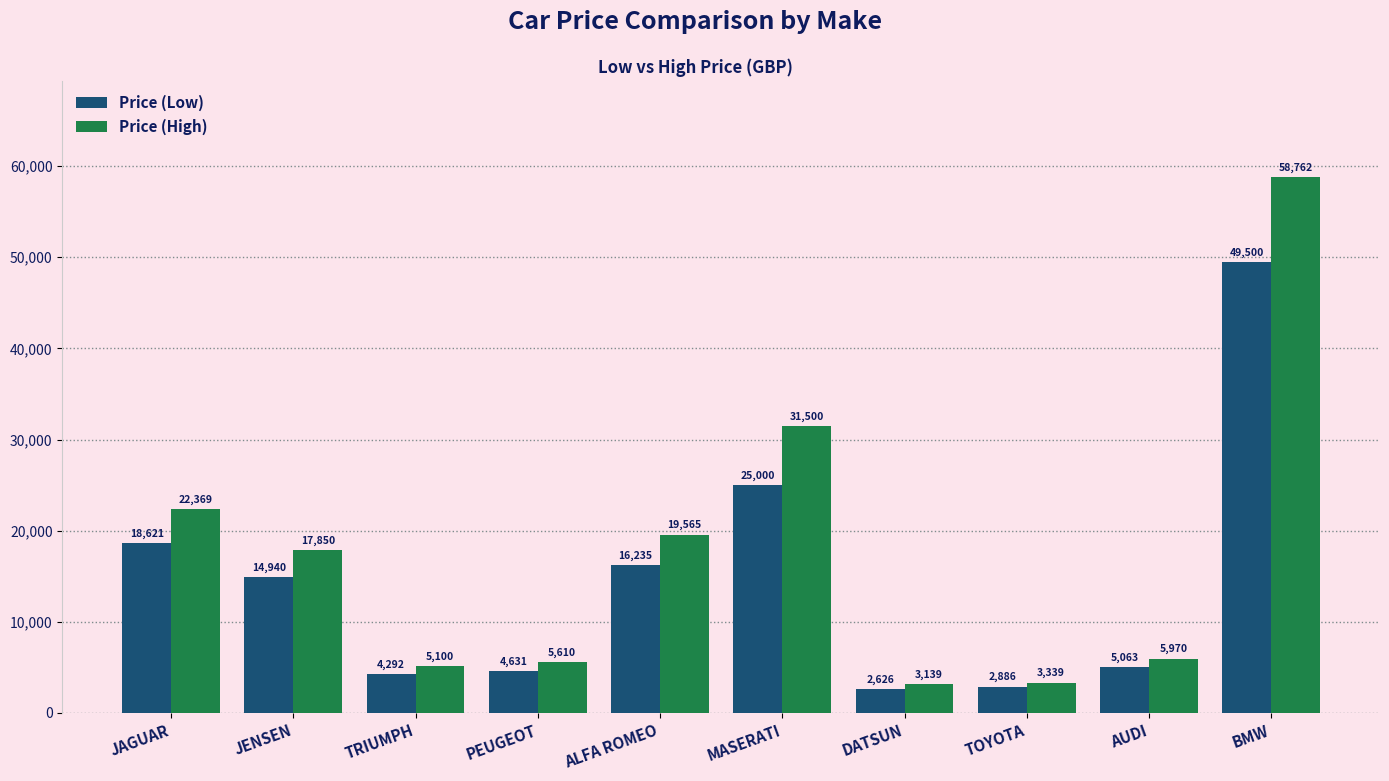

Is the value of Price (High) at DATSUN greater than the value of Price (Low) at TOYOTA?

Yes